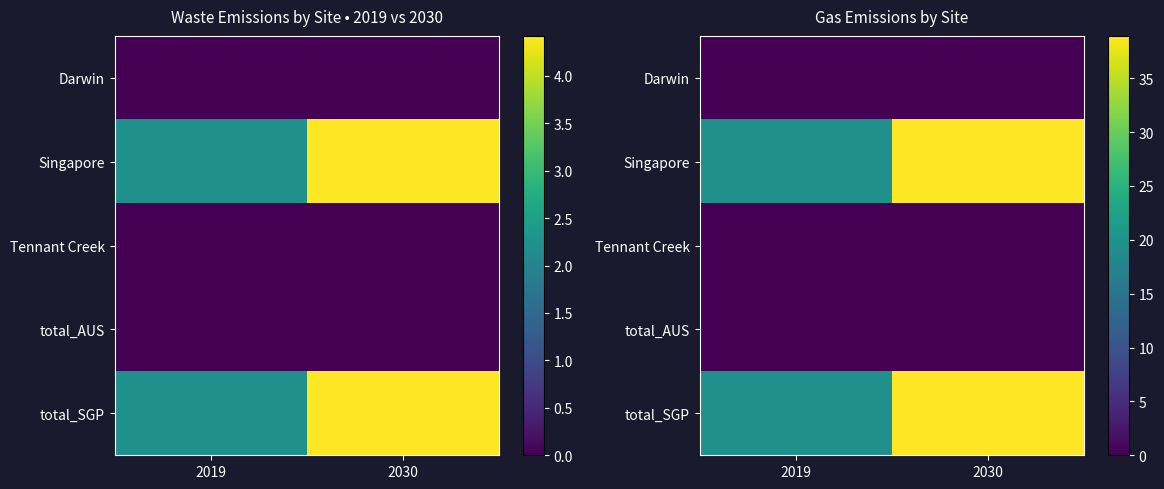

Rank the series at 2019 from lowest to highest value.

Darwin, Tennant Creek, total_AUS, Singapore, total_SGP